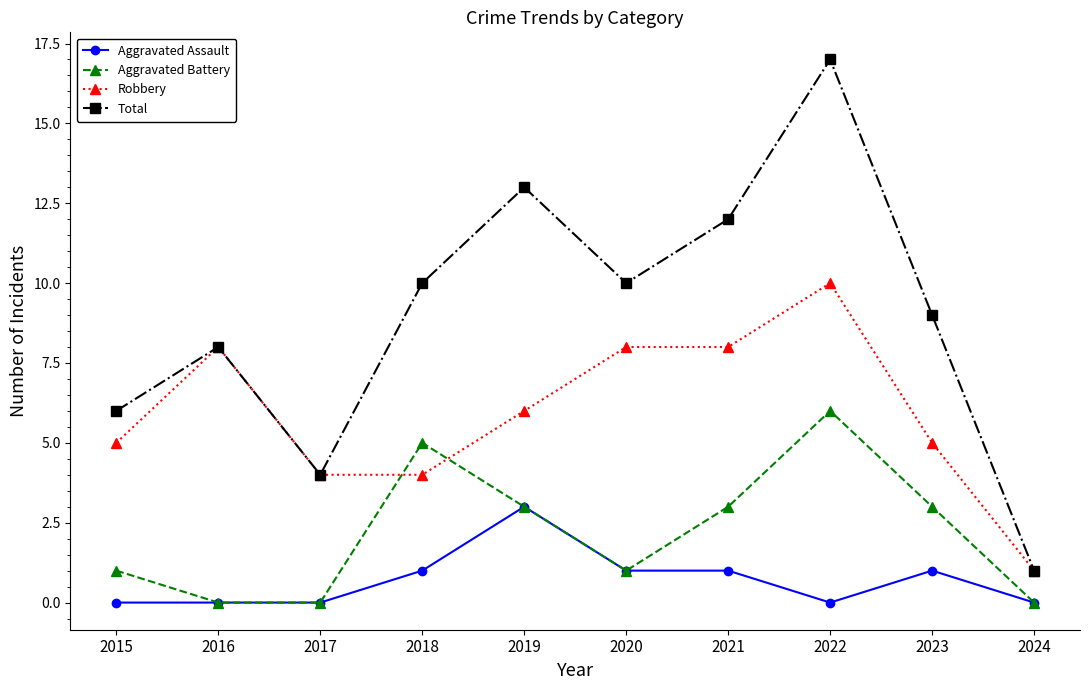

Where do Aggravated Battery and Robbery first cross each other?

2017 and 2018